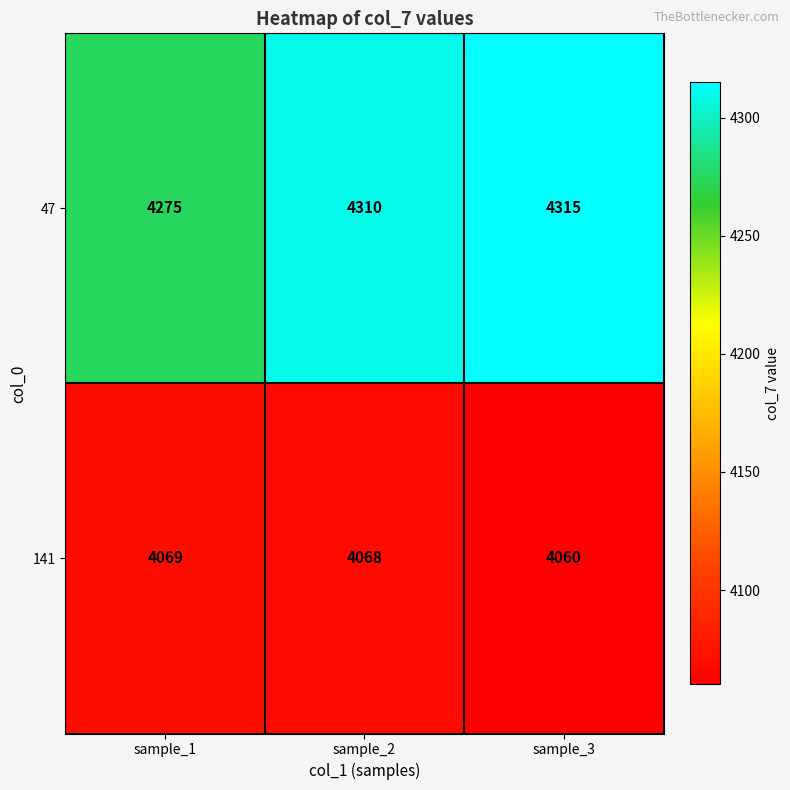

What is the spread (max minus min) of values at sample_3?

255